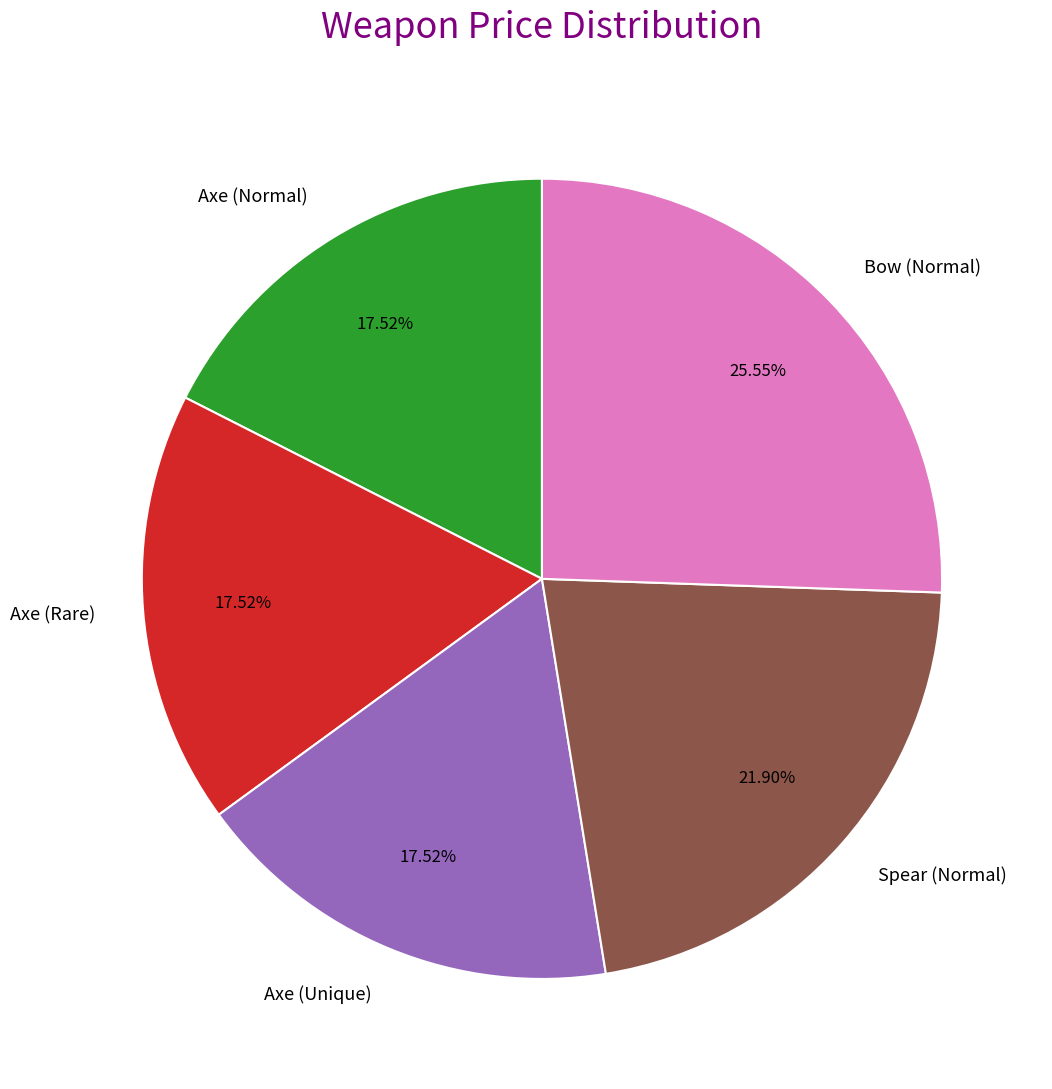

The Axe (Rare) slice represents 18% of the pie. True or false?

True